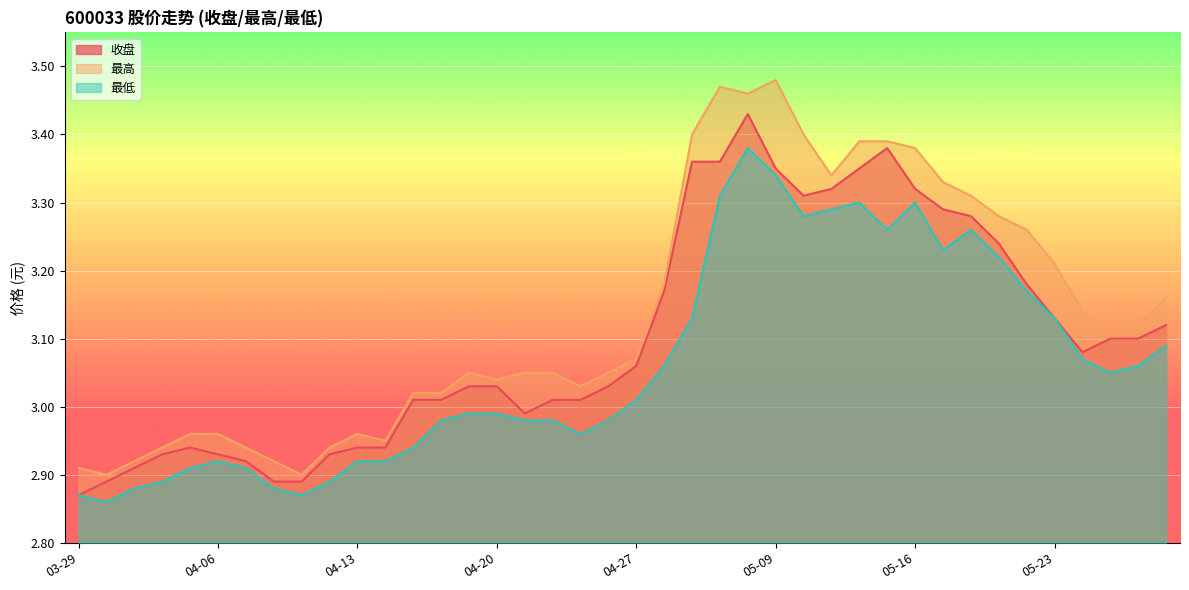

Reading left to right, list all the values displayed in this chart.

收盘: 2.9	2.9	2.9	2.9	2.9	2.9	2.9	2.9	2.9	2.9	2.9	2.9	3.0	3.0	3.0	3.0	3.0	3.0	3.0	3.0	3.1	3.2	3.4	3.4	3.4	3.4	3.3	3.3	3.4	3.4	3.3	3.3	3.3	3.2	3.2	3.1	3.1	3.1	3.1	3.1
最高: 2.9	2.9	2.9	2.9	3.0	3.0	2.9	2.9	2.9	2.9	3.0	3.0	3.0	3.0	3.0	3.0	3.0	3.0	3.0	3.0	3.1	3.2	3.4	3.5	3.5	3.5	3.4	3.3	3.4	3.4	3.4	3.3	3.3	3.3	3.3	3.2	3.1	3.1	3.1	3.2
最低: 2.9	2.9	2.9	2.9	2.9	2.9	2.9	2.9	2.9	2.9	2.9	2.9	2.9	3.0	3.0	3.0	3.0	3.0	3.0	3.0	3.0	3.1	3.1	3.3	3.4	3.3	3.3	3.3	3.3	3.3	3.3	3.2	3.3	3.2	3.2	3.1	3.1	3.0	3.1	3.1